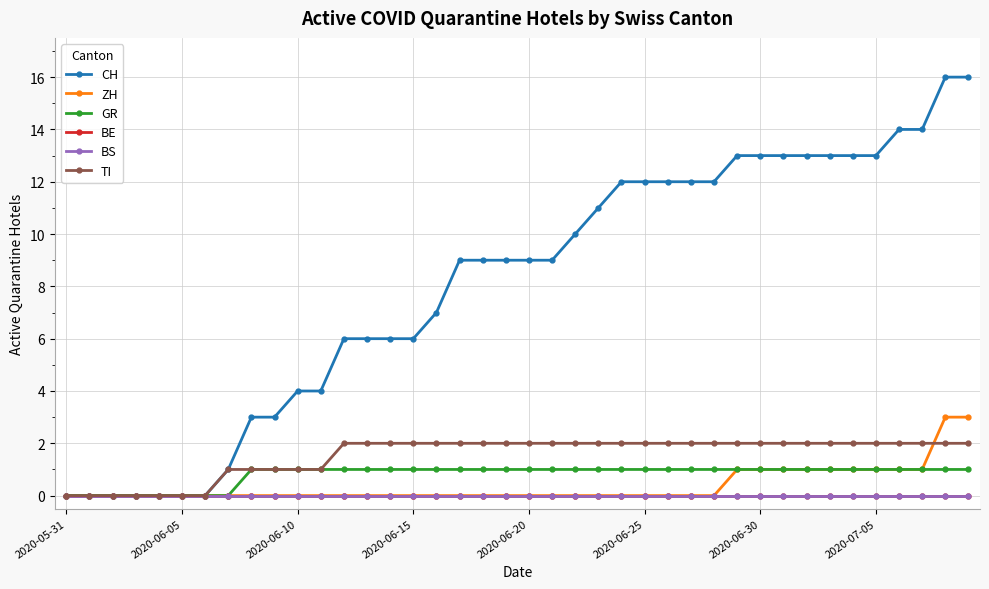

Count the TI values in the range 1 to 2.

33